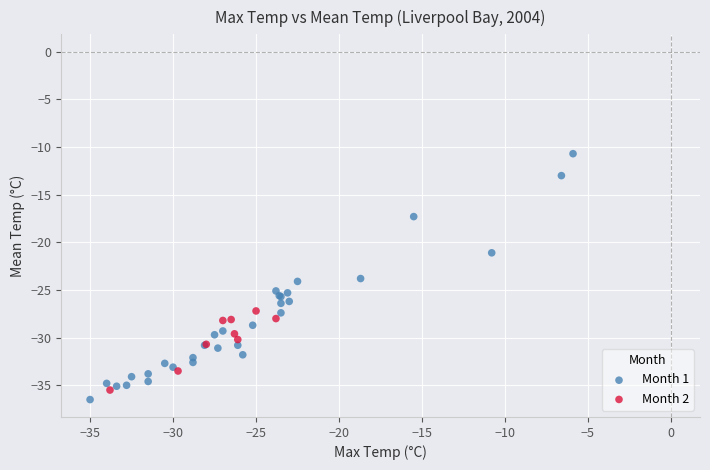

Which series has the widest spread of Y values?

Month 1